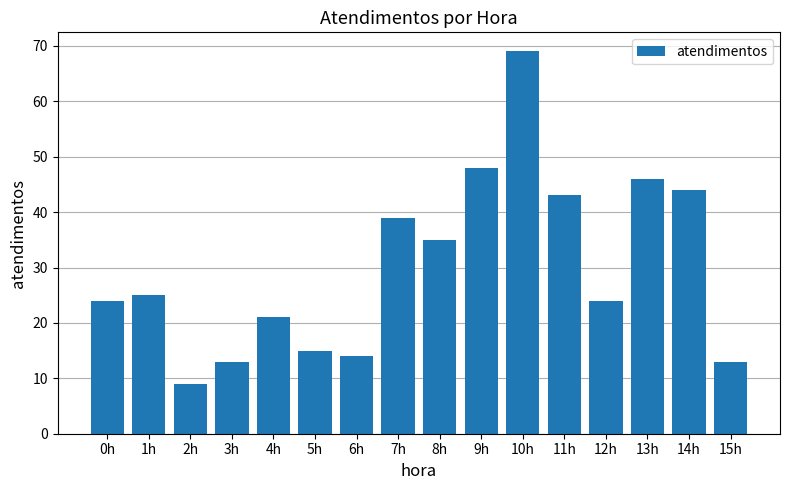

What is the approximate value at 3h?

13